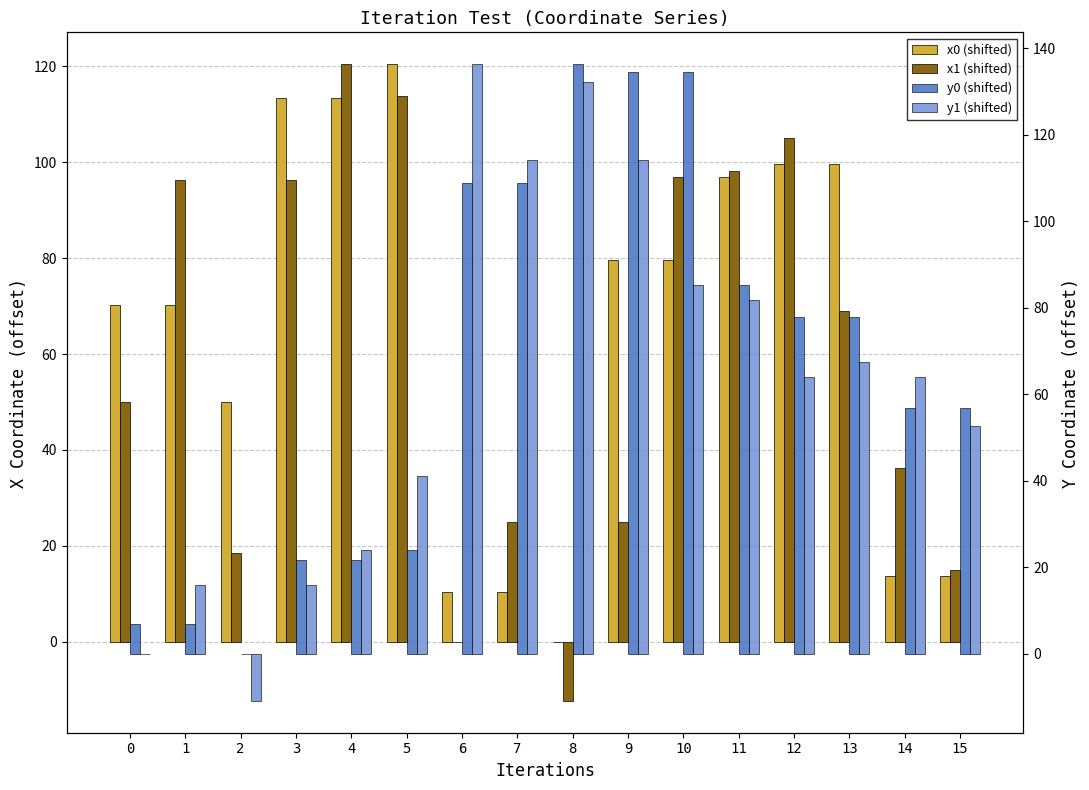

How many groups of bars are there?

16